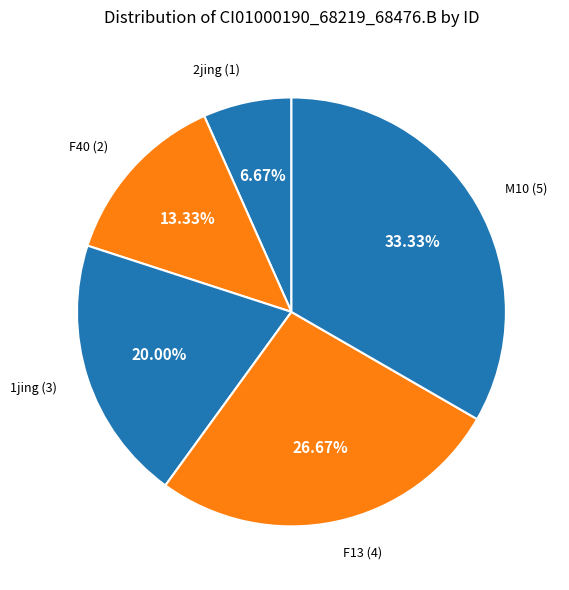

Count the number of slices in the pie.

5